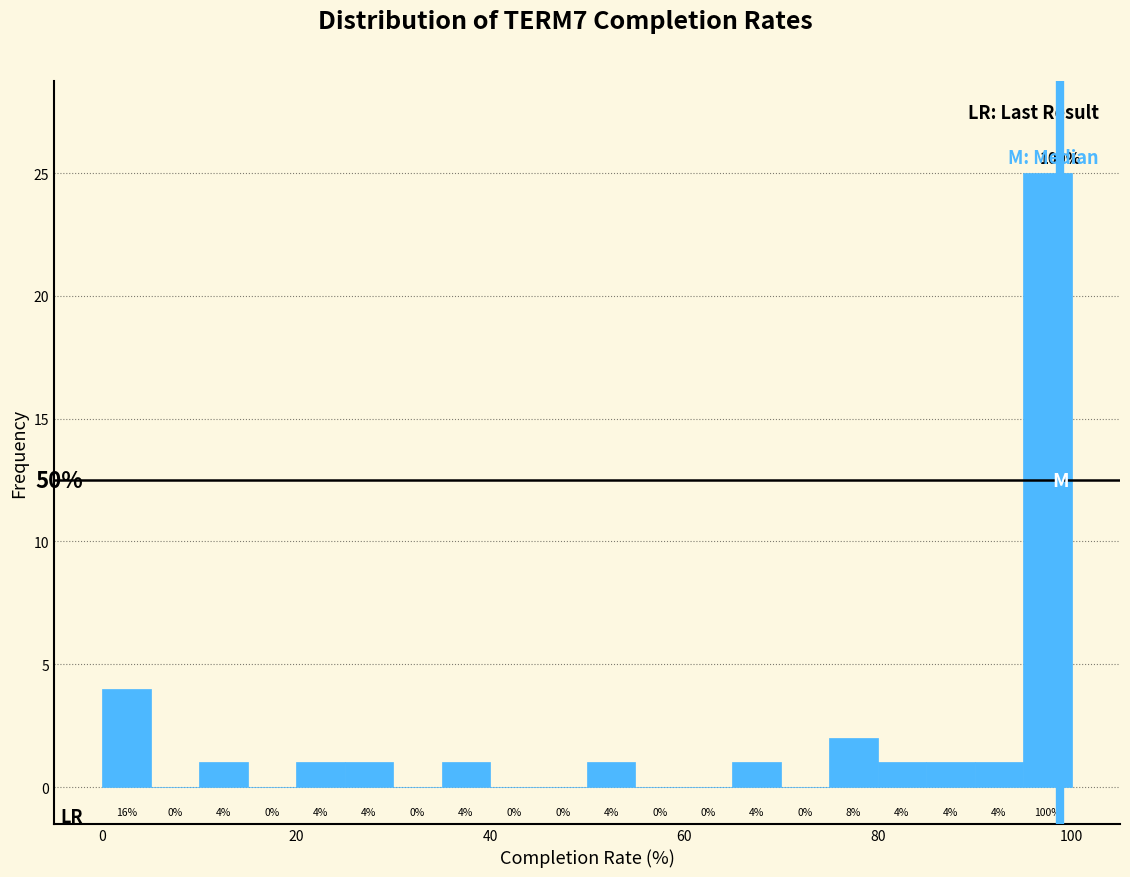

Read against the x-axis, roughly where is the centre of the tallest bar?

98